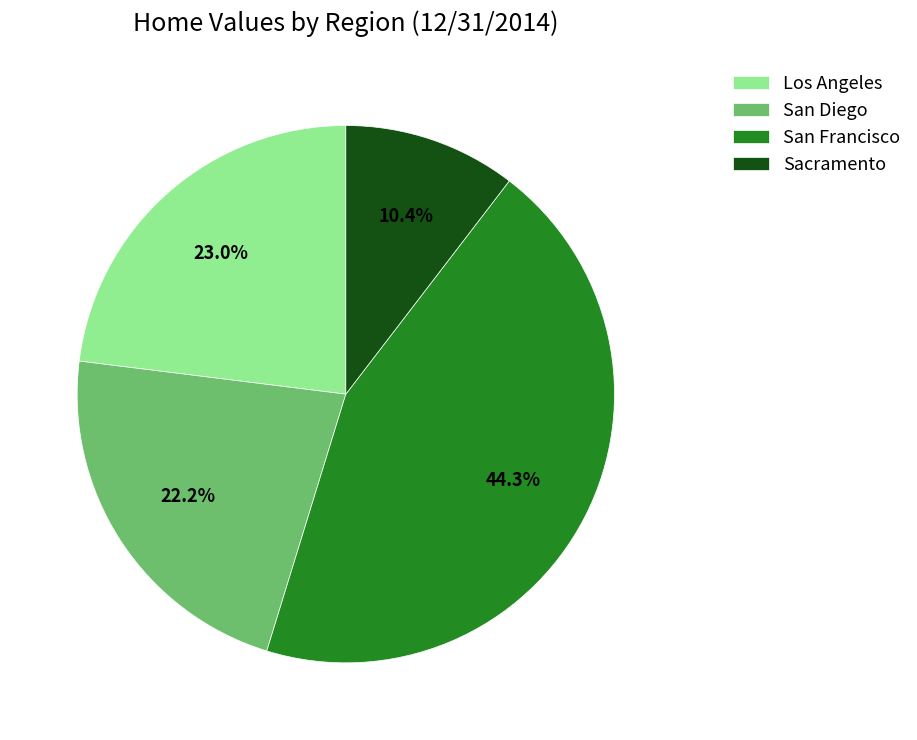

Does Los Angeles represent more than half of the total?

No